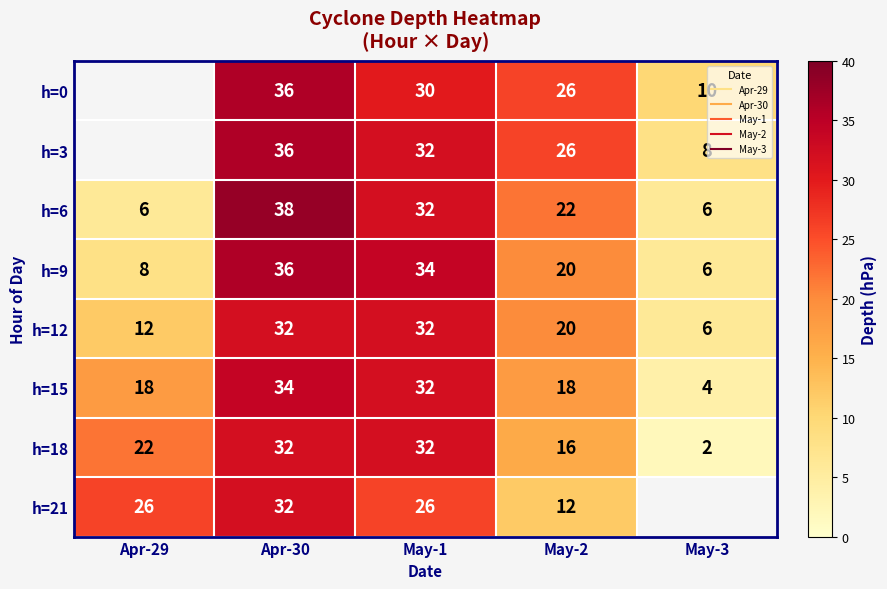

How many data points in h=18 are above 22?

2